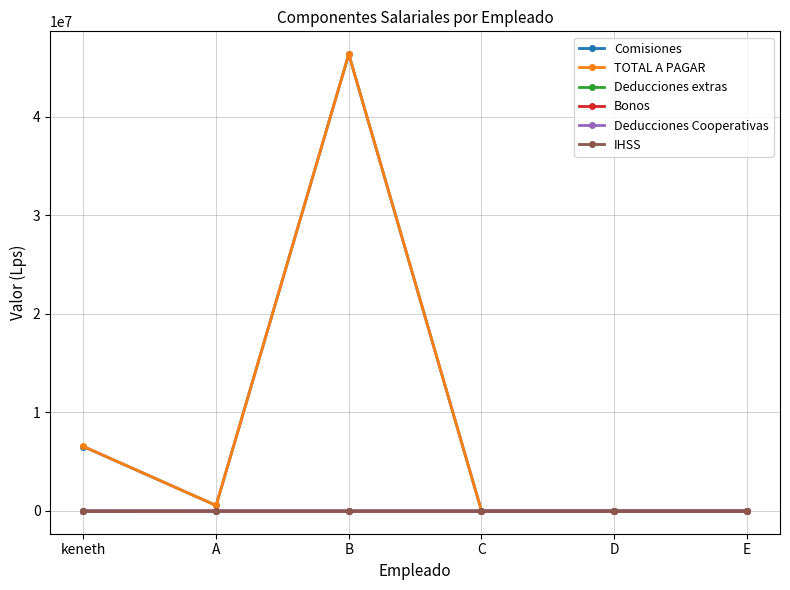

Which category has the highest value across all series?

B